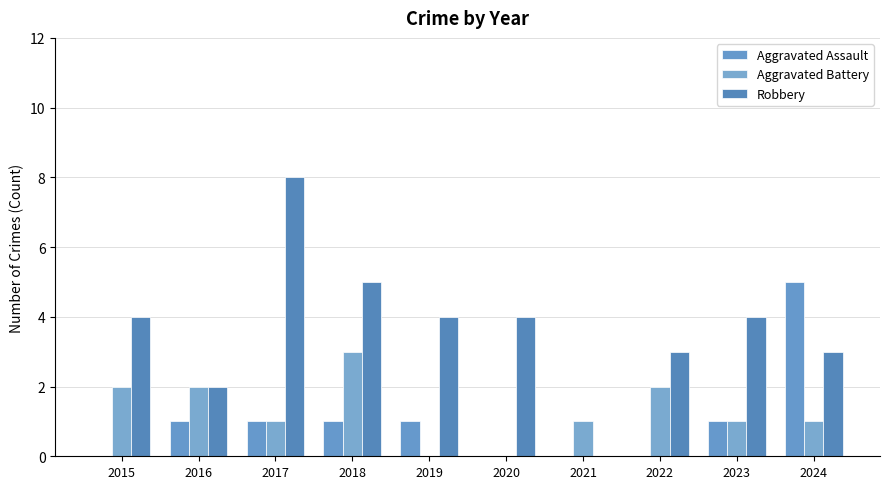

Between 2015 and 2017, which series saw the biggest shift?

Robbery